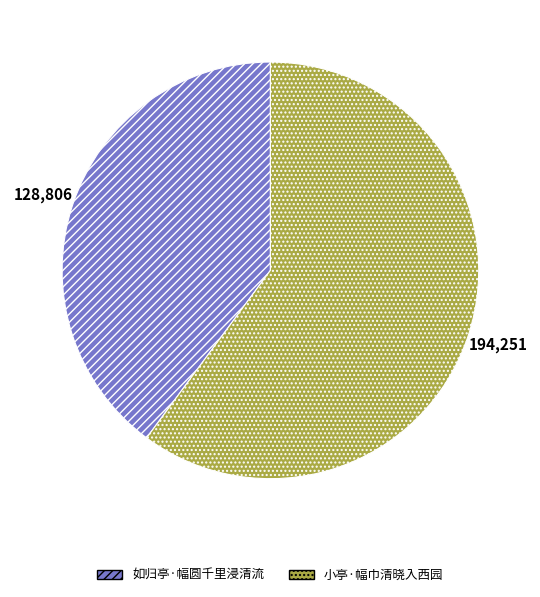

How many segments does this pie chart have?

2